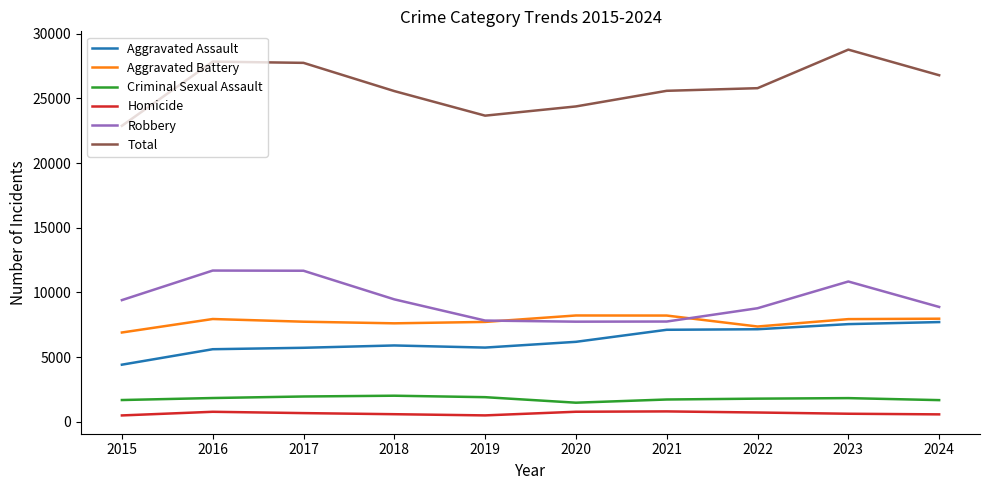

Rank the series at 2018 from highest to lowest value.

Total, Robbery, Aggravated Battery, Aggravated Assault, Criminal Sexual Assault, Homicide